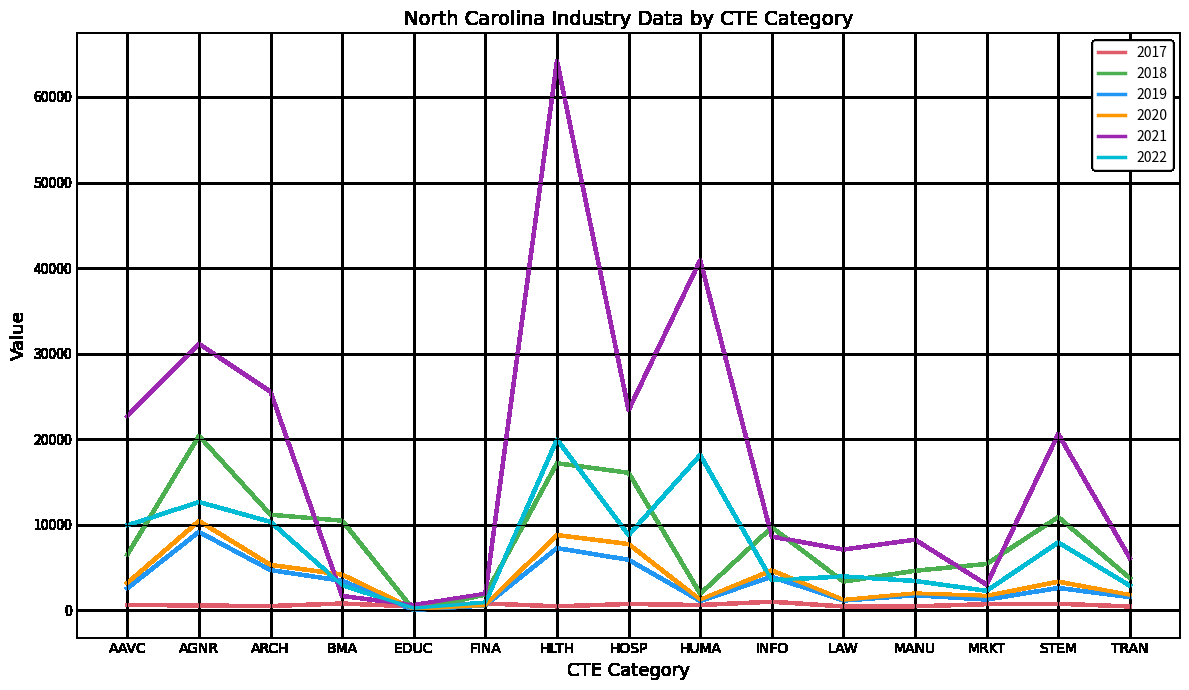

The 2018 series shows 6041 at TRAN. True or false?

False